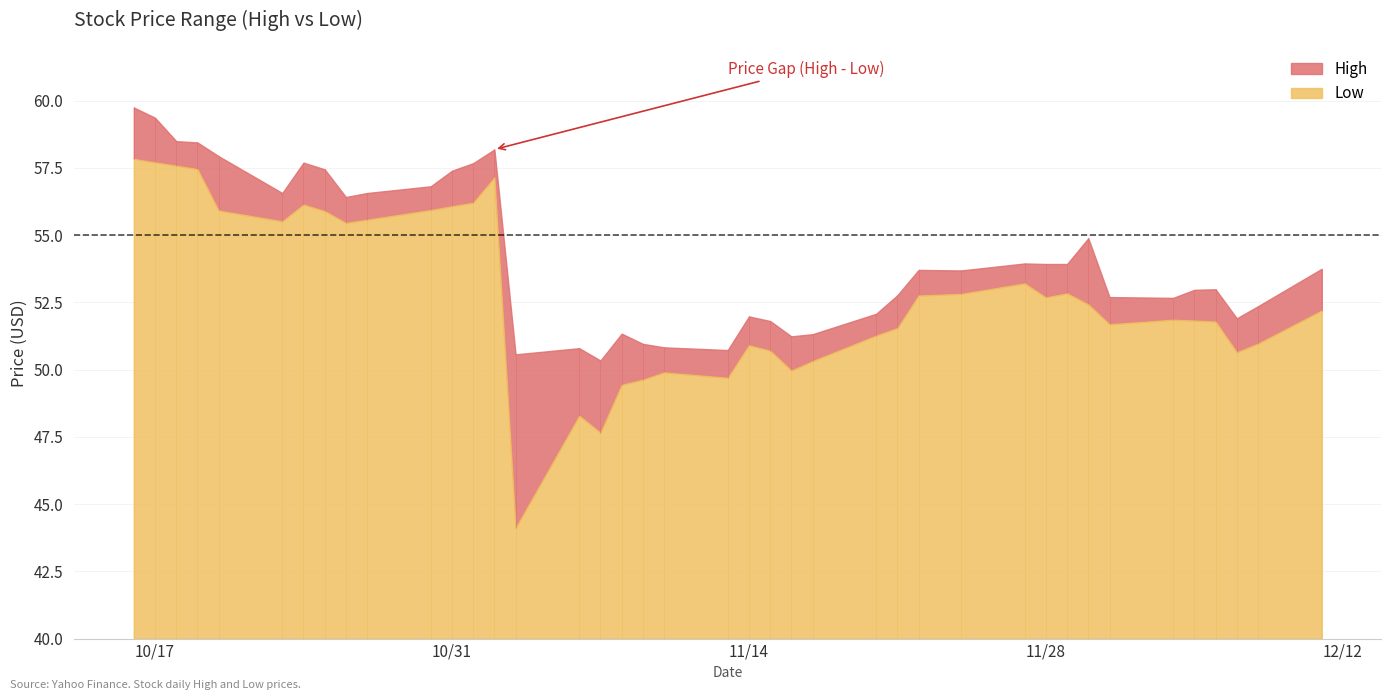

At 2023-12-11, list the series in order from largest to smallest.

High, Low